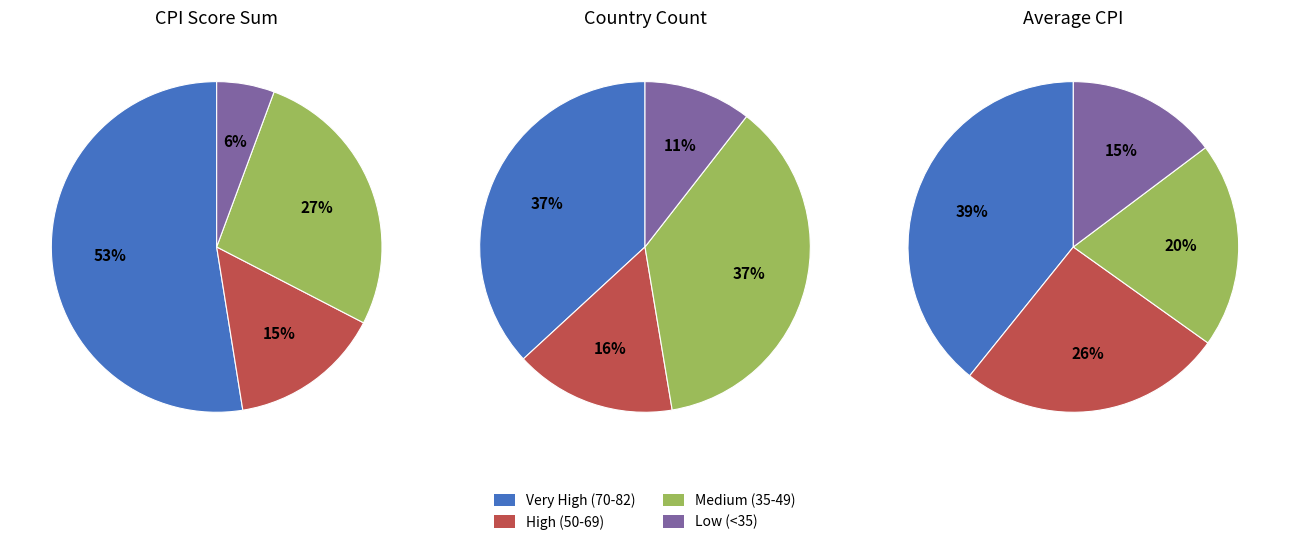

Does any single category account for the majority?

No